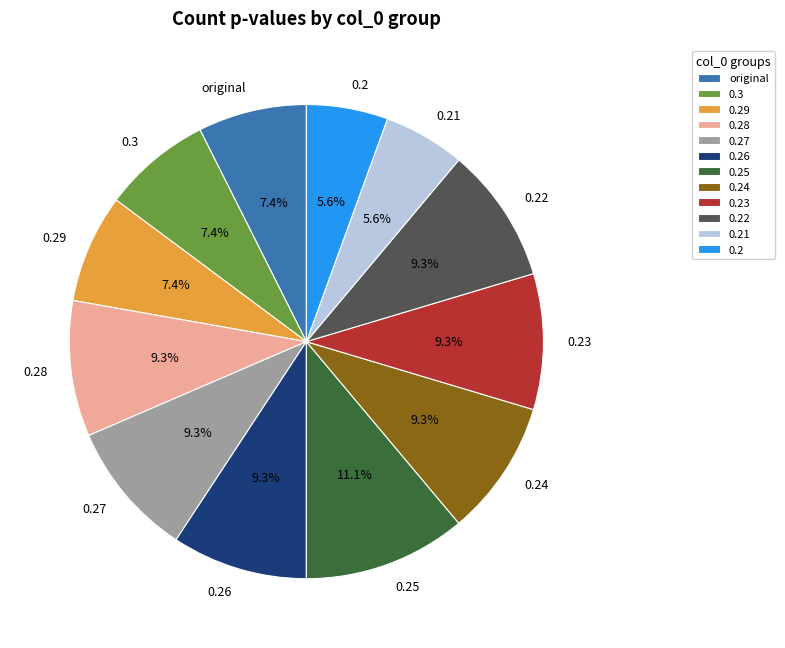

Is there any slice that represents more than half of the pie?

No